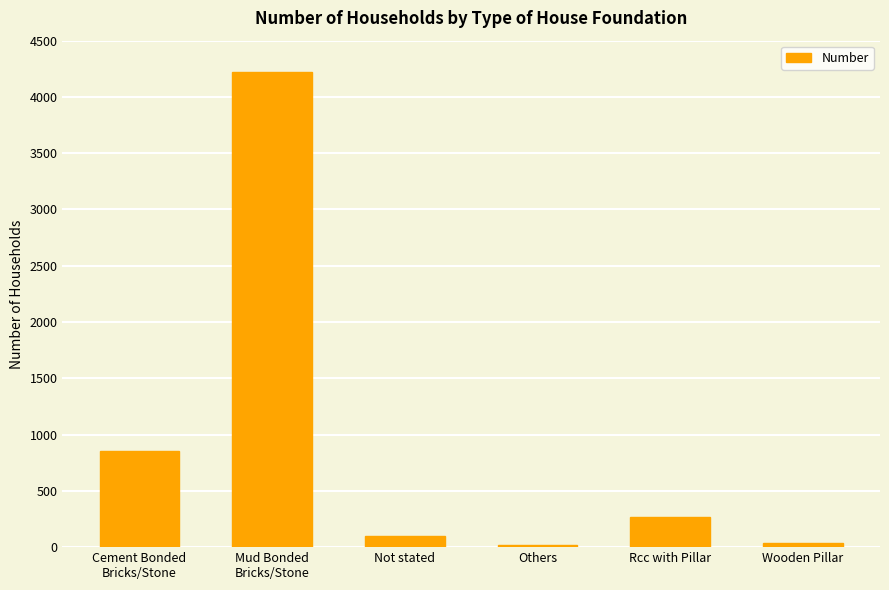

The value at Not stated is 95. True or false?

True